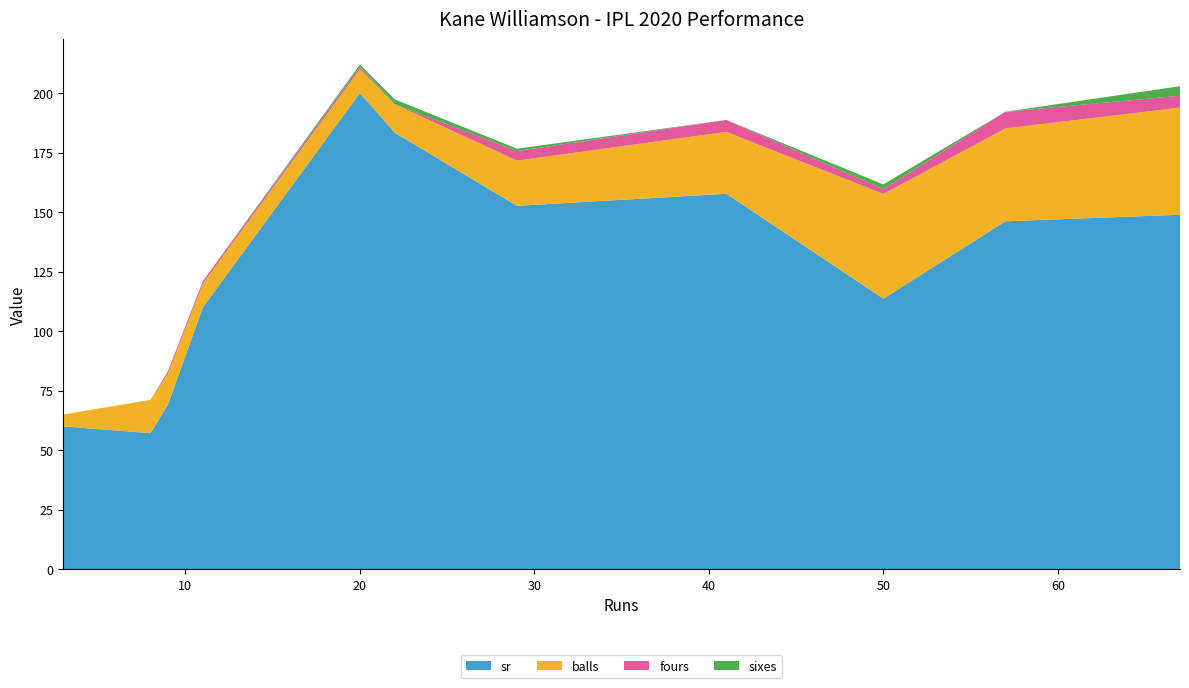

Reading right to left, what are all the values shown in this chart?

sr: 67=148.9	57=146.2	50=113.6	41=157.7	29=152.6	22=183.3	20=200.0	11=110.0	9=69.2	8=57.1	3=60.0
balls: 67=45.0	57=39.0	50=44.0	41=26.0	29=19.0	22=12.0	20=10.0	11=10.0	9=13.0	8=14.0	3=5.0
fours: 67=5.0	57=7.0	50=2.0	41=5.0	29=4.0	22=0.0	20=1.0	11=1.0	9=1.0	8=0.0	3=0.0
sixes: 67=4.0	57=0.0	50=2.0	41=0.0	29=1.0	22=2.0	20=1.0	11=0.0	9=0.0	8=0.0	3=0.0